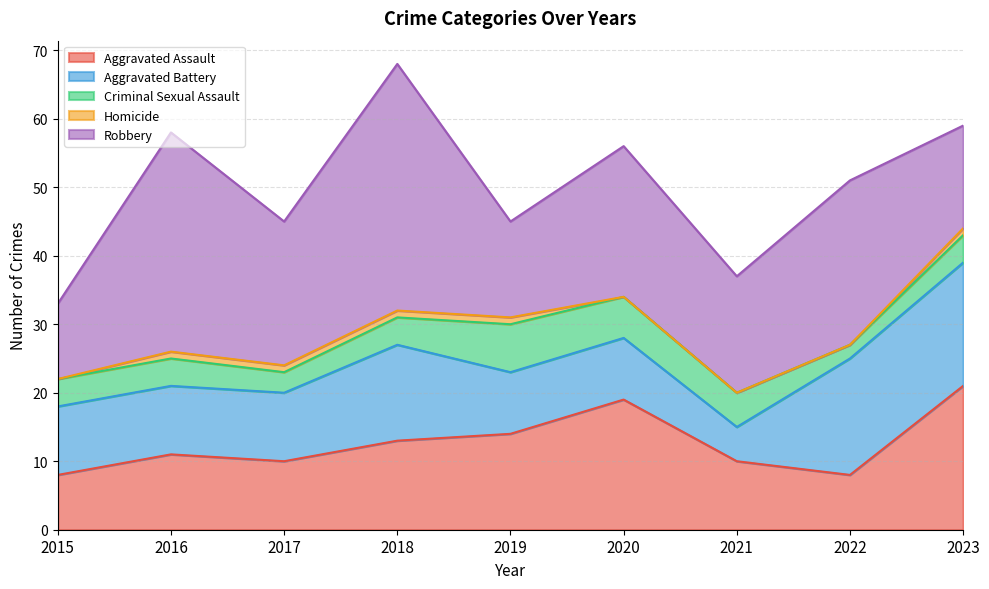

True or false: Homicide has more than 0 points higher than both neighbors.

False